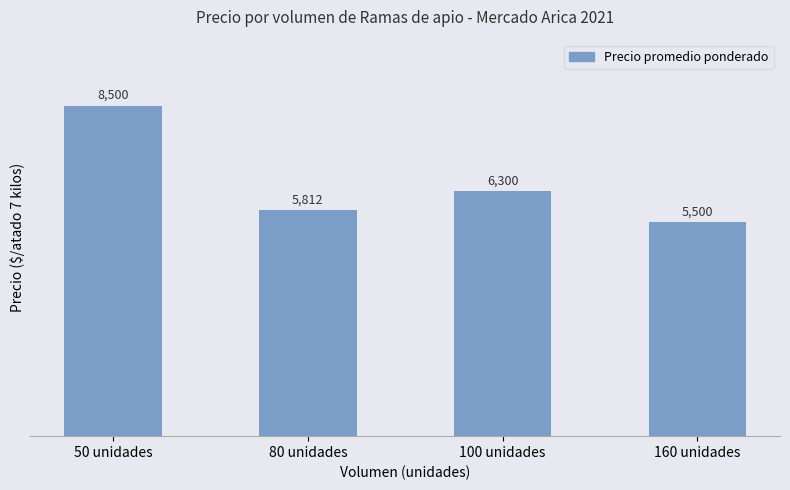

Rank the categories by value from lowest to highest.

160 unidades, 80 unidades, 100 unidades, 50 unidades